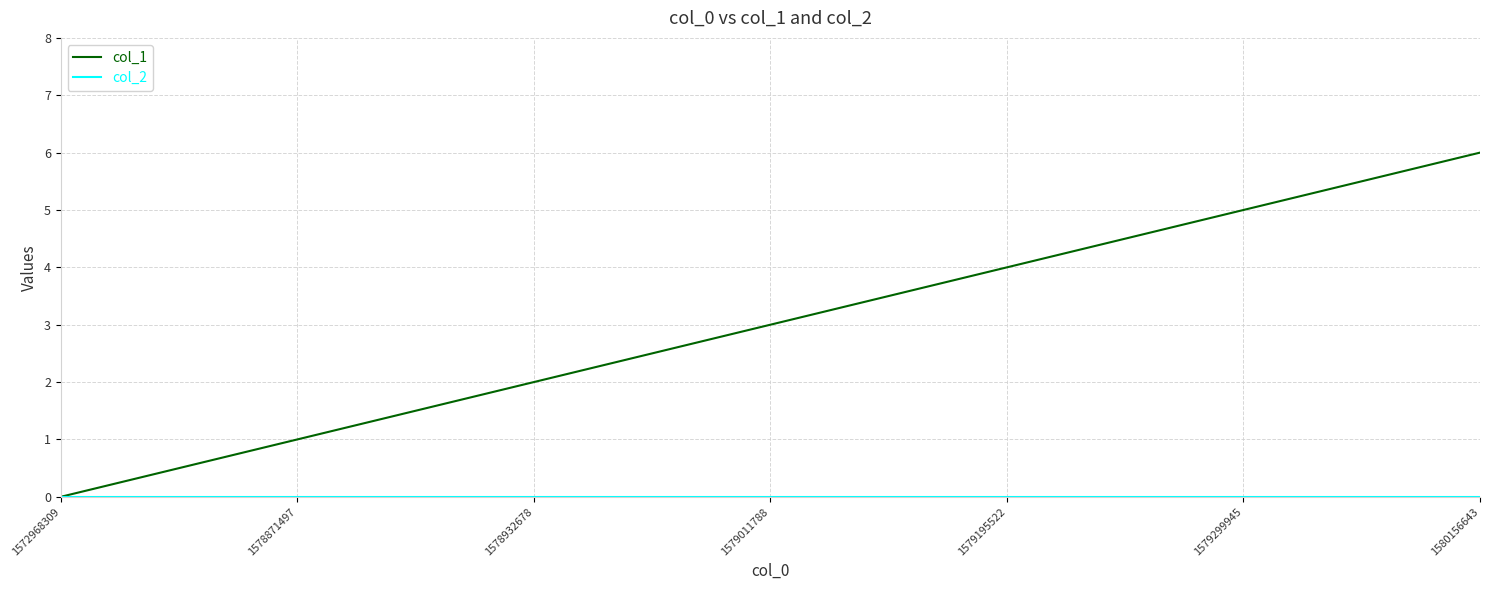

List the labels in order of col_1 value, largest first.

1580156643, 1579299945, 1579195522, 1579011788, 1578932678, 1578871497, 1572968309